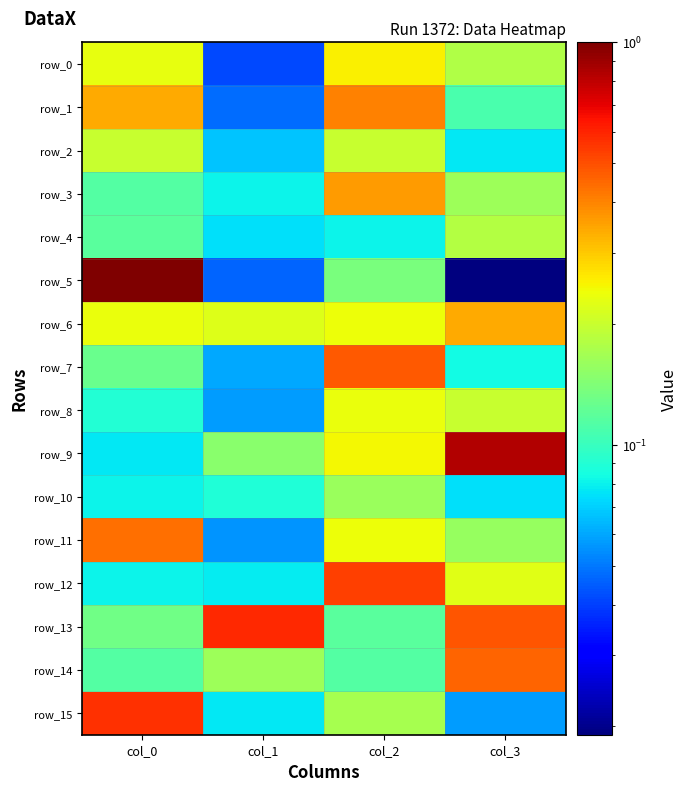

Between col_1 and col_3, which series saw the biggest shift?

row_9